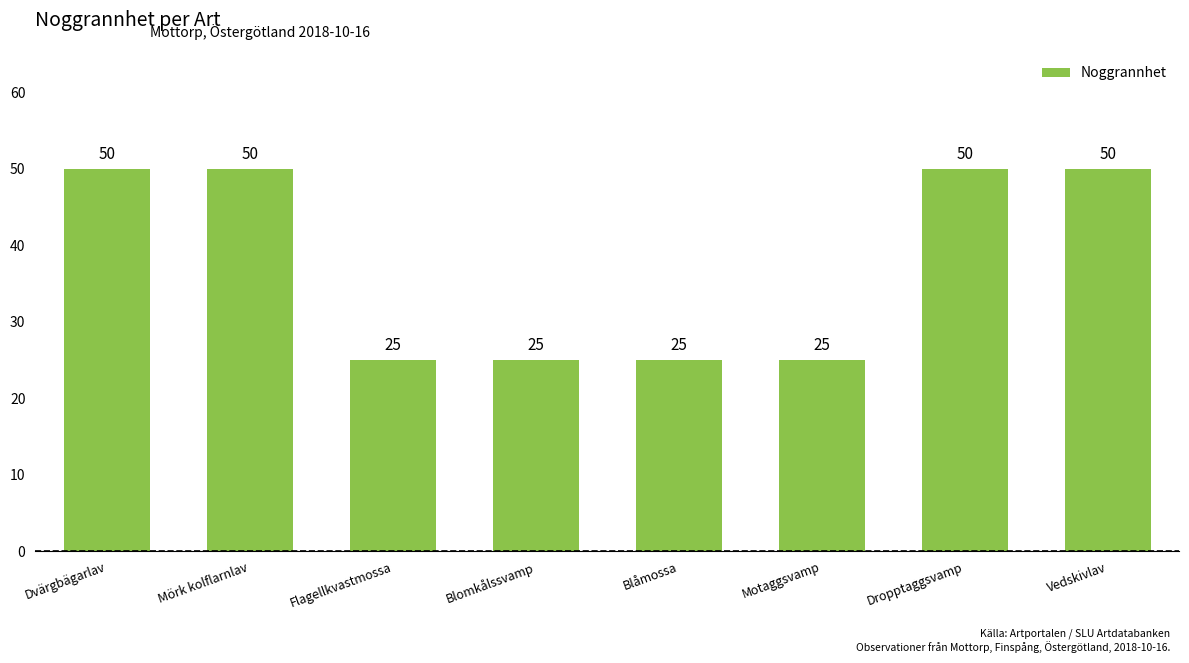

How many distinct data groups are displayed?

1